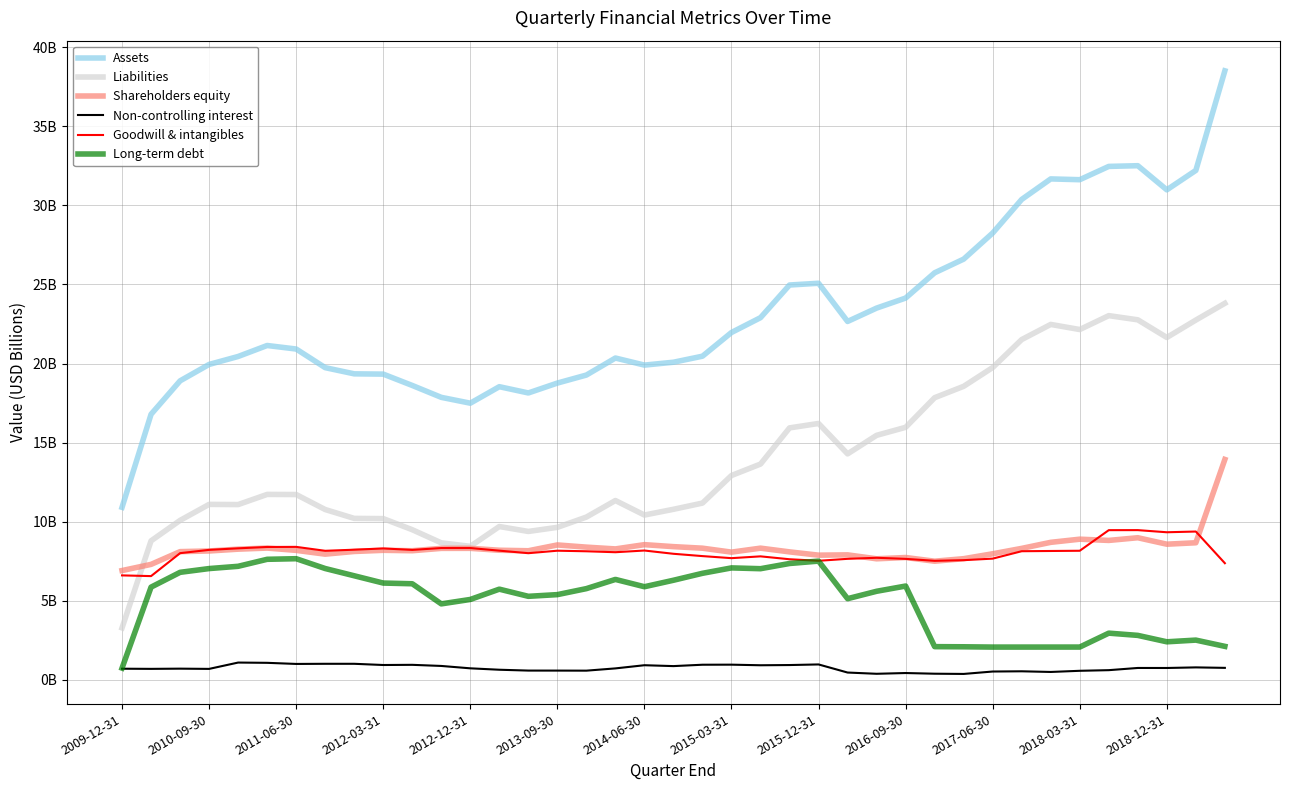

Rank the categories by Long-term debt value from lowest to highest.

2009-12-31, 30, 31, 32, 33, 29, 28, 38, 36, 37, 35, 34, 2018-03-31, 2018-12-31, 25, 14, 15, 26, 13, 16, 2010-09-30, 18, 27, 2017-06-30, 2016-09-30, 19, 17, 2015-12-31, 20, 2011-06-30, 22, 2012-03-31, 2015-03-31, 21, 2012-12-31, 23, 24, 2013-09-30, 2014-06-30